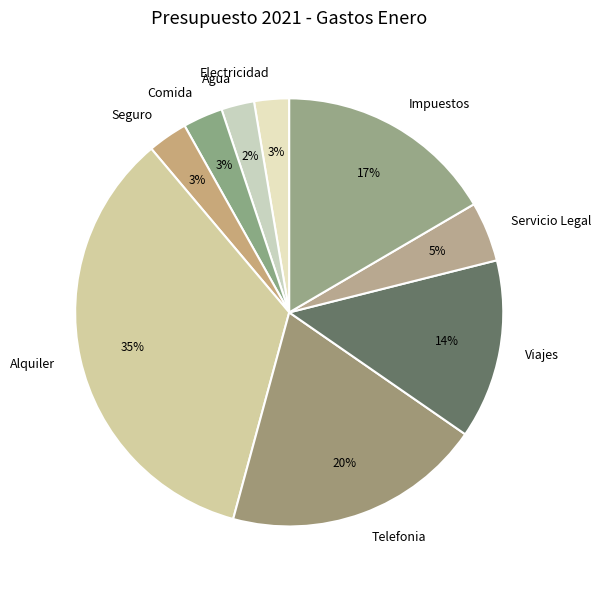

Count the number of slices in the pie.

9